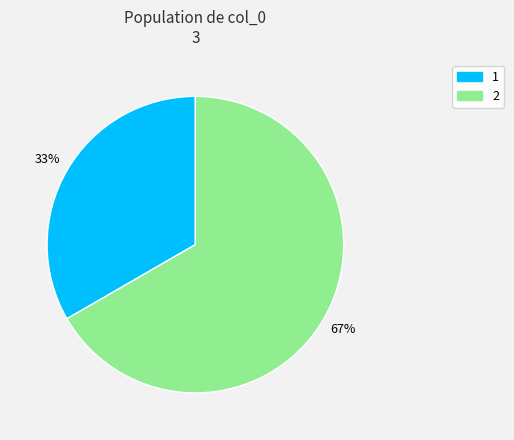

How many segments does this pie chart have?

2